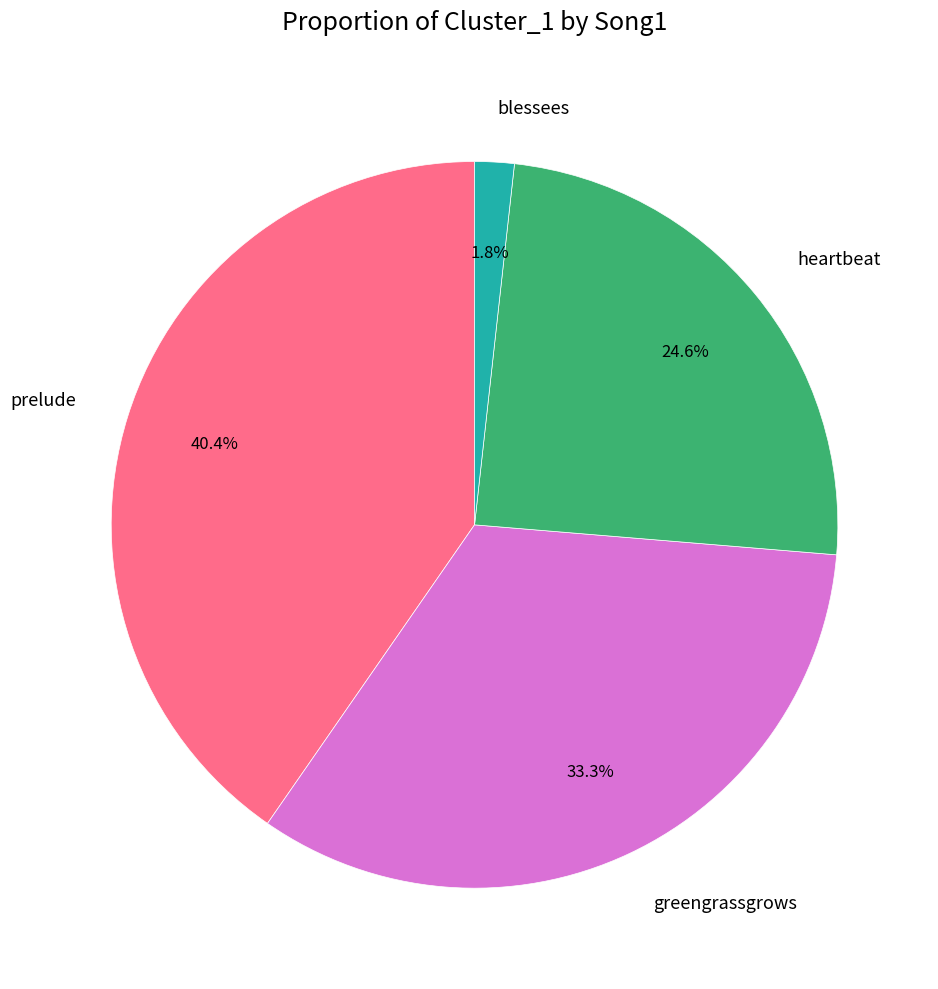

Do prelude and heartbeat together represent more than half of the pie?

Yes